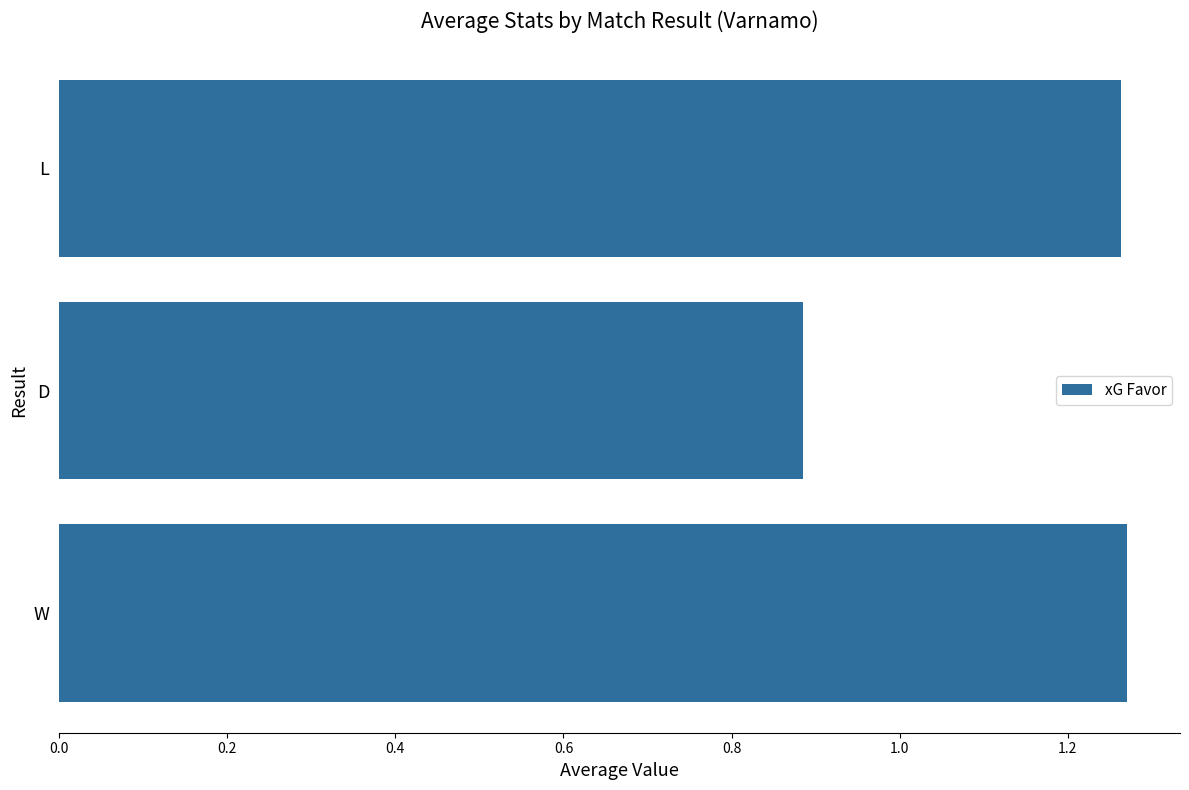

What is the difference between the maximum and minimum values?

0.4